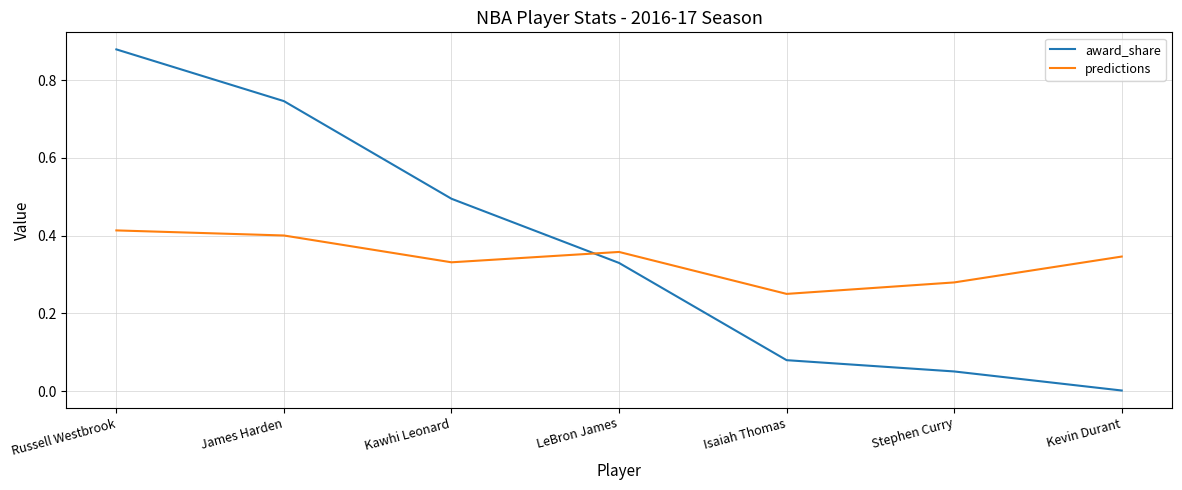

True or false: predictions has a value of 0.4 at Stephen Curry.

False